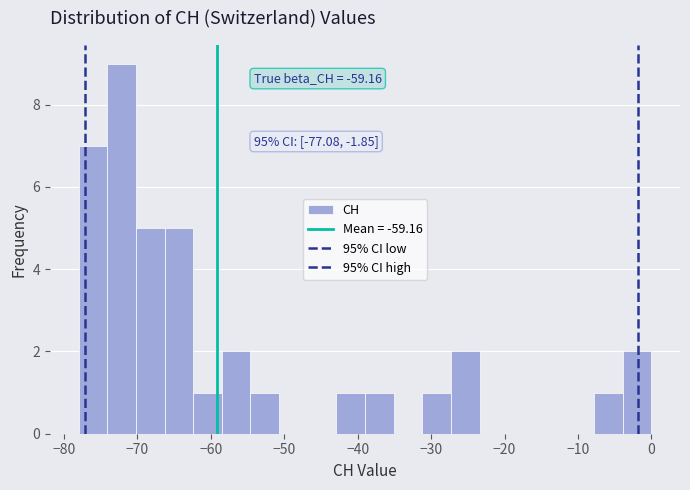

Read against the x-axis, roughly where is the centre of the tallest bar?

-72